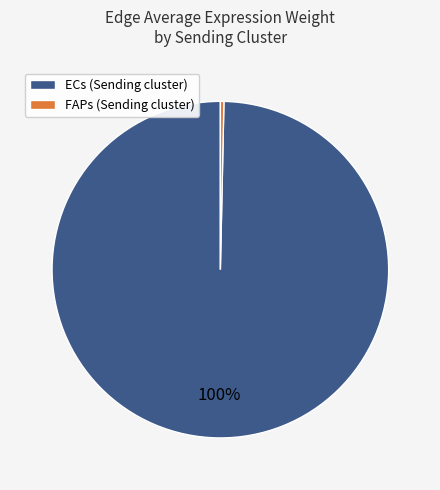

To the nearest percent, what is the combined percentage of FAPs and ECs?

100%